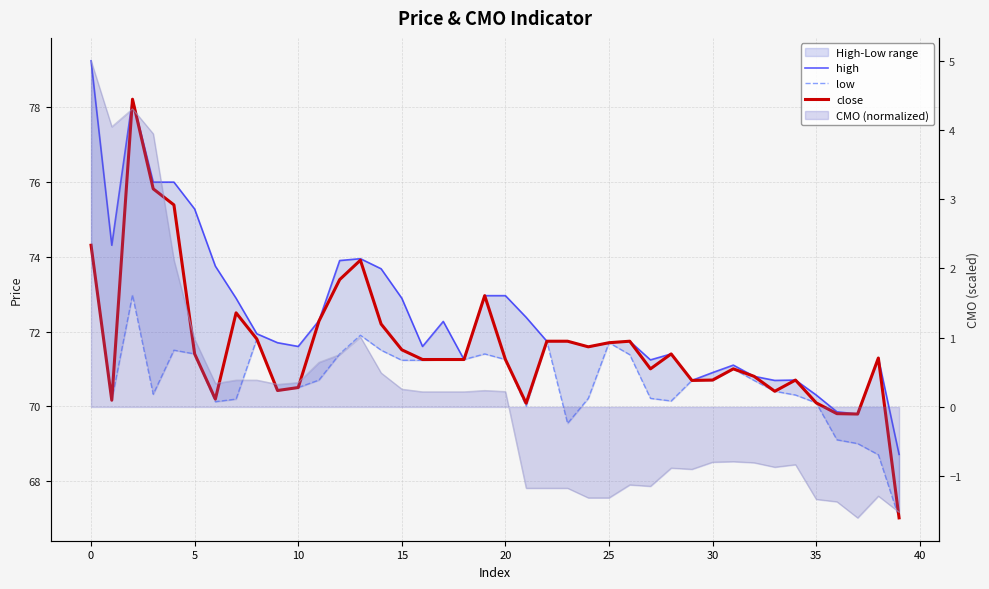

List the series in order of their overall mean, lowest first.

low, close, high